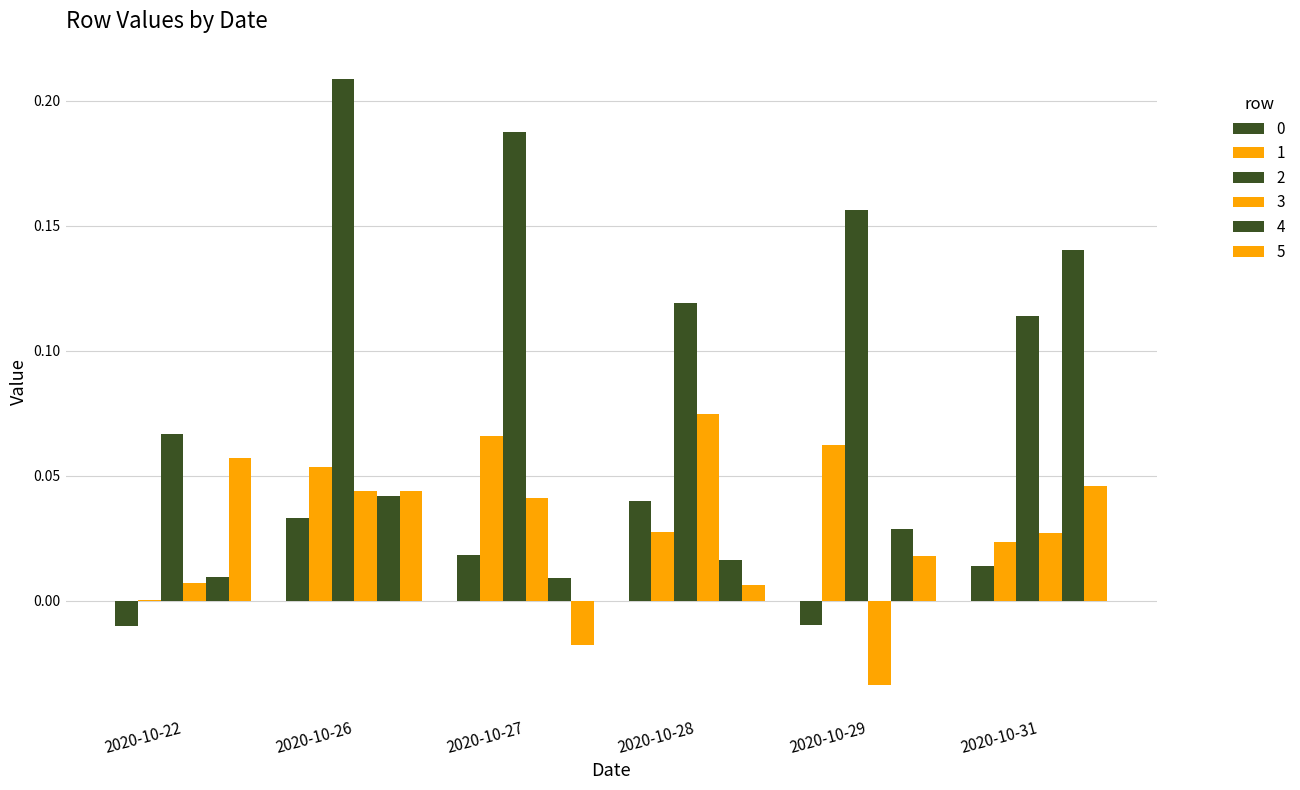

Reading right to left, list all the values displayed in this chart.

0: 0.0	-0.0	0.0	0.0	0.0	-0.0
1: 0.0	0.1	0.0	0.1	0.1	0.0
2: 0.1	0.2	0.1	0.2	0.2	0.1
3: 0.0	-0.0	0.1	0.0	0.0	0.0
4: 0.1	0.0	0.0	0.0	0.0	0.0
5: 0.0	0.0	0.0	-0.0	0.0	0.1